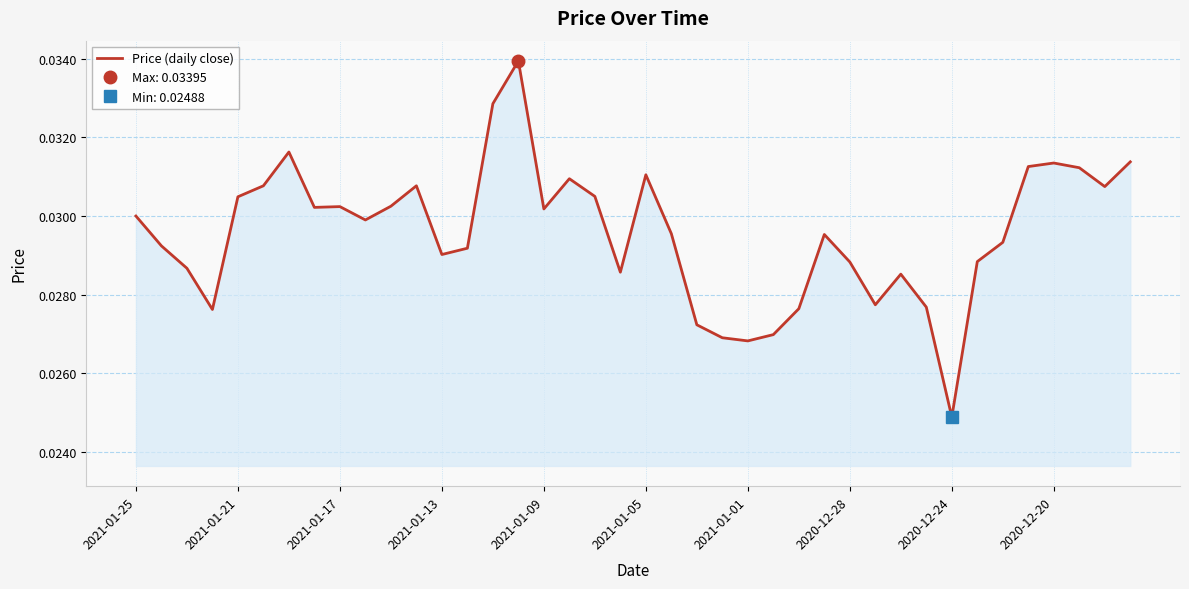

Between 26 and 35, which is larger?

35